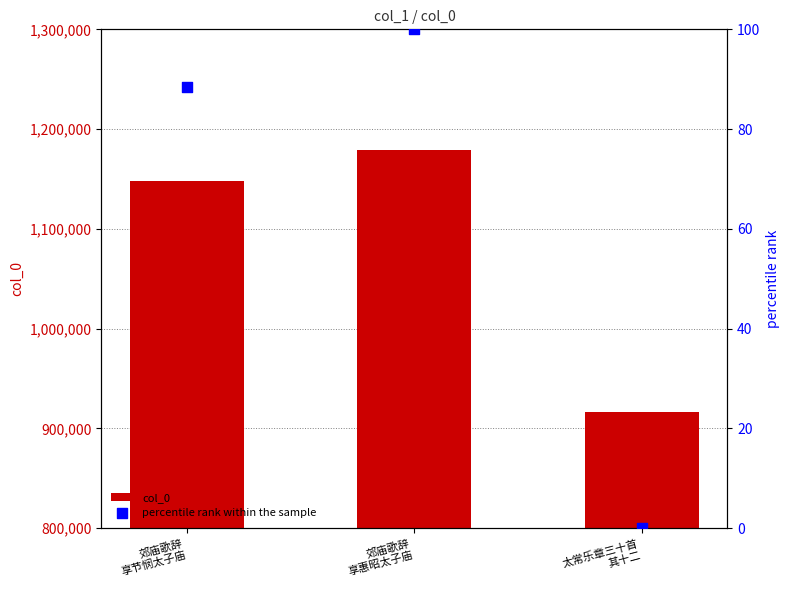

Is the value of col_0 at 郊庙歌辞
享节悯太子庙 greater than the value of percentile rank within the sample at 郊庙歌辞
享惠昭太子庙?

Yes